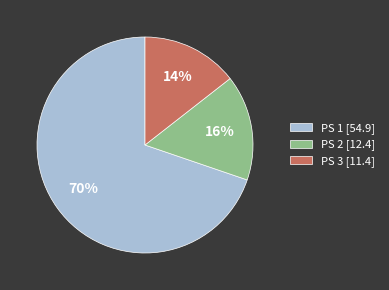

To the nearest percent, what is the difference between the PS 2 [12.4] and PS 1 [54.9] slice percentages?

54%